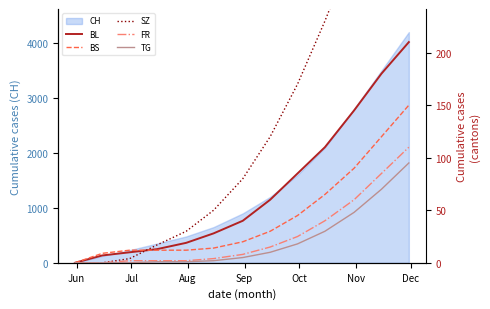

True or false: BL and TG cross at least once.

False